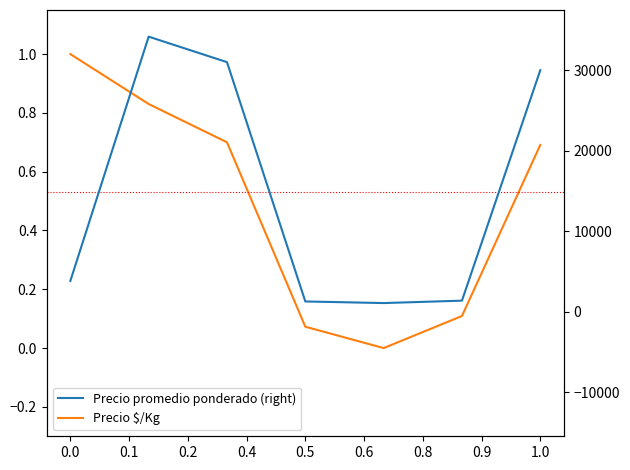

Reading left to right, what are all the values shown in this chart?

Precio $/Kg: 0.0=1.0	0.1=0.8	0.2=0.7	0.4=0.1	0.5=0.0	0.6=0.1	0.8=0.7
Precio promedio ponderado (right): 0.0=3850.0	0.1=34167.0	0.2=31000.0	0.4=1300.0	0.5=1100.0	0.6=1400.0	0.8=30000.0